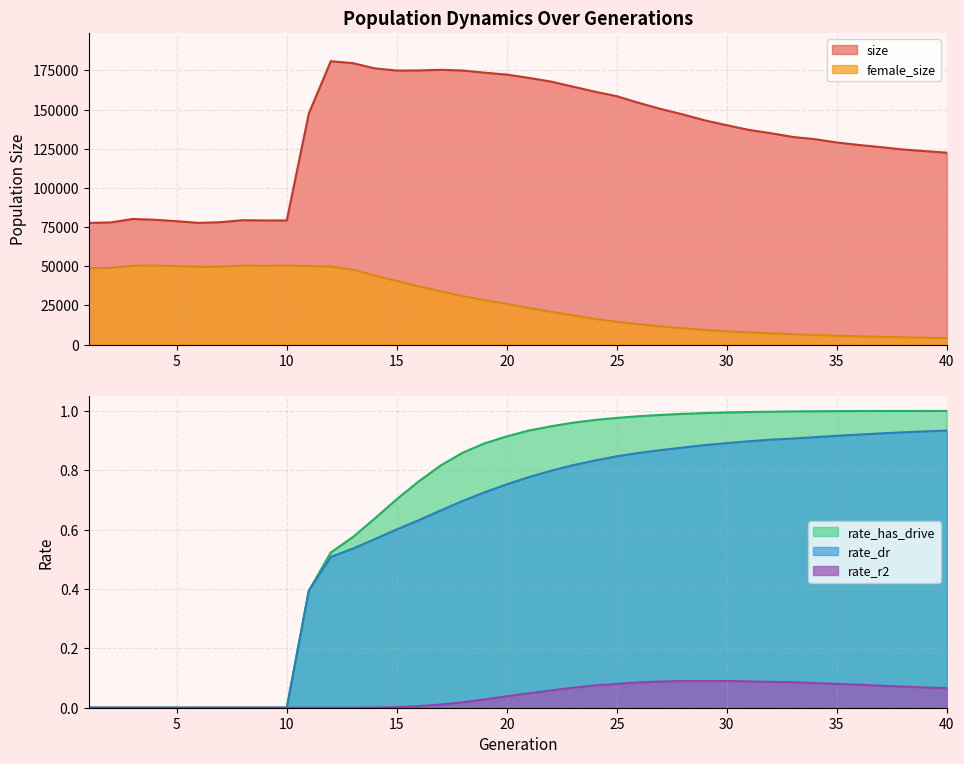

What is the value of the female_size point at the 28th from the left?

10427.0